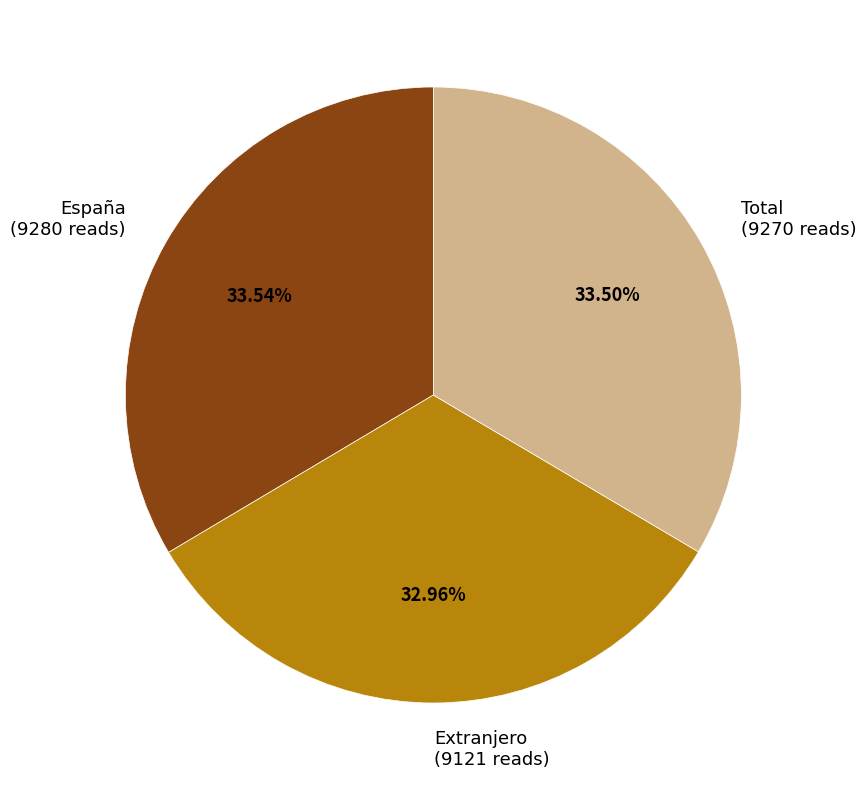

To the nearest percent, what is the difference between the Extranjero and España slice percentages?

1%